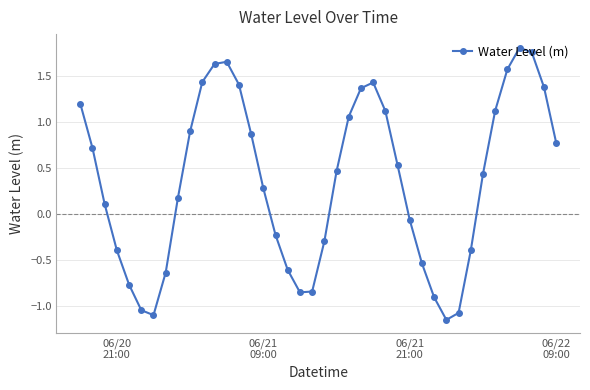

How many interior local peaks (higher than both neighbors) does the data have?

3